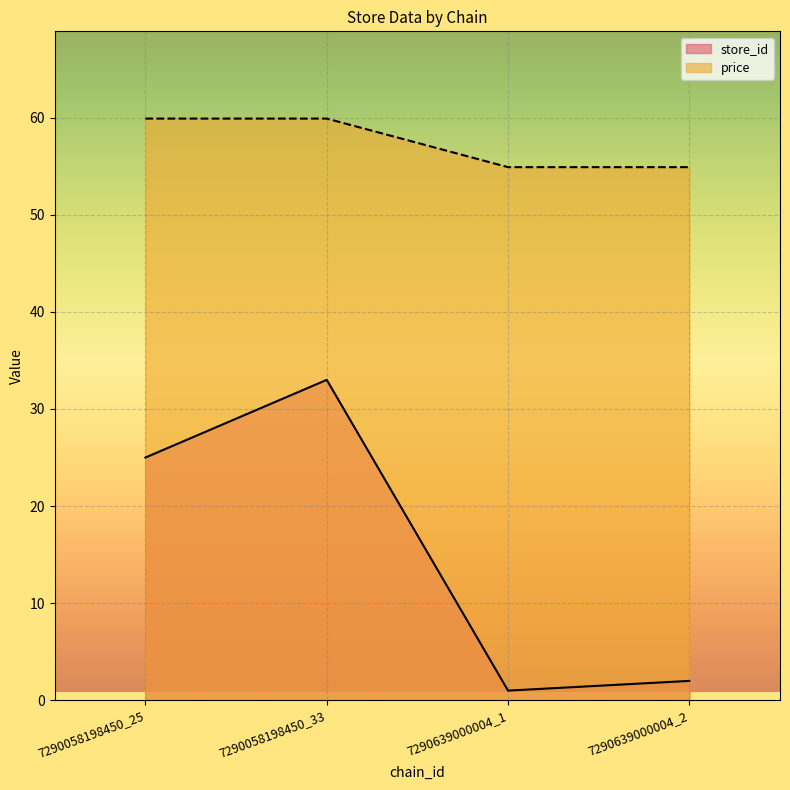

What position from the left is 7290639000004_2?

4